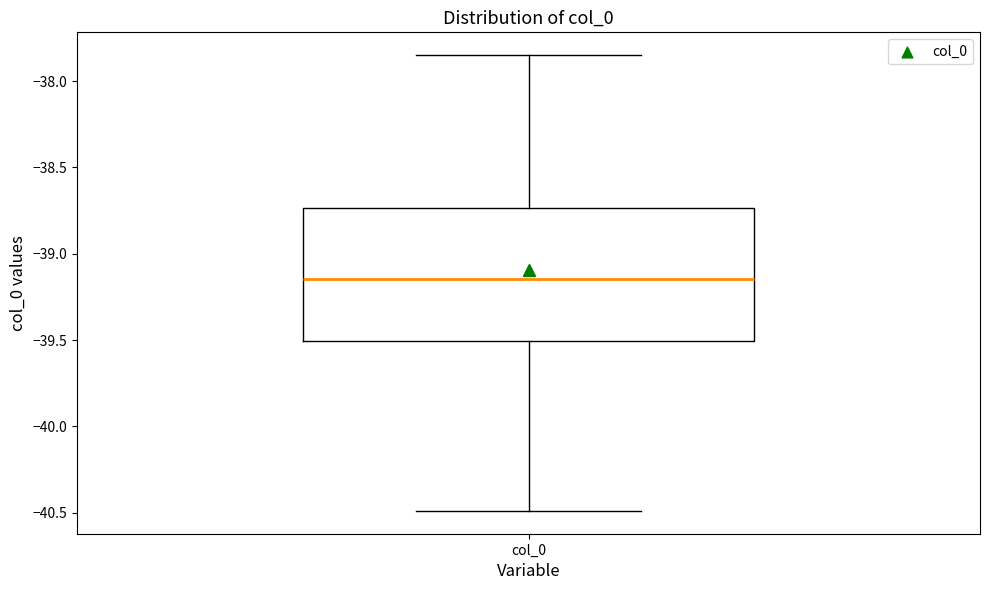

Where does the median line of the box for col_0 sit on the y-axis? The values are not printed on the chart, so give them approximately, as read against the axis.

-39.15